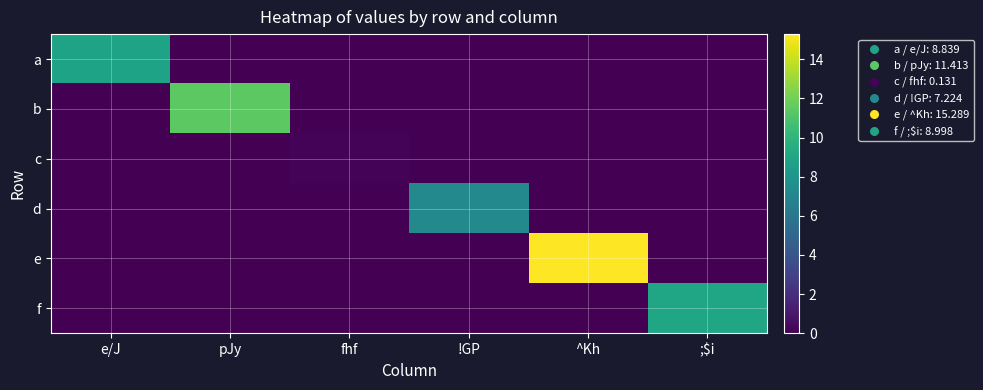

Which label corresponds to the largest value in the chart?

^Kh